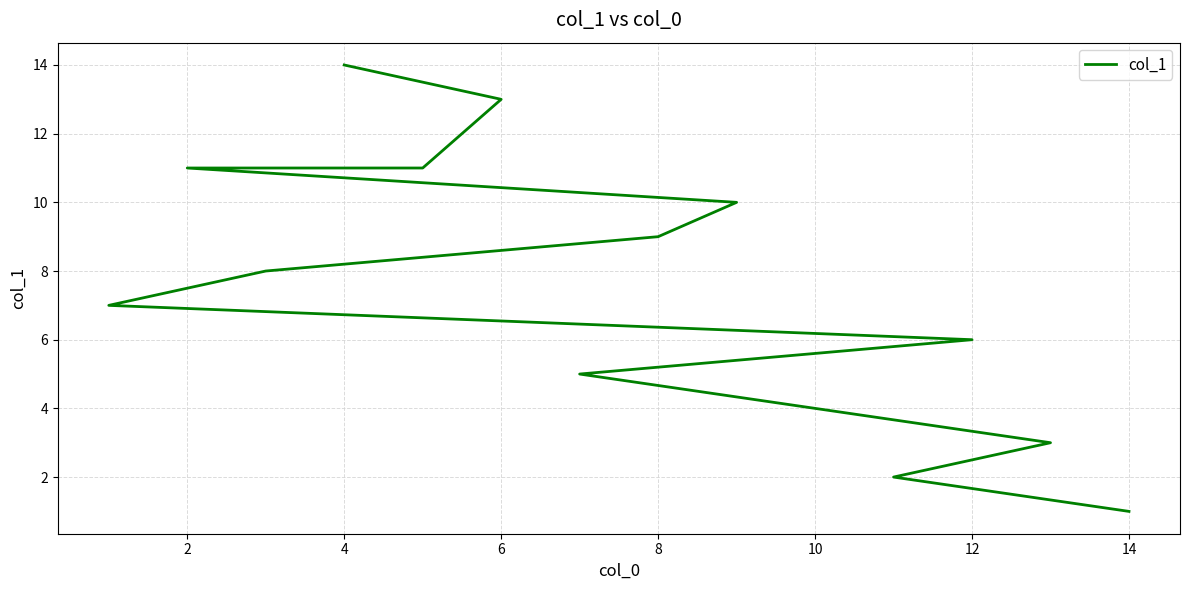

Count the number of values greater than 8.

6